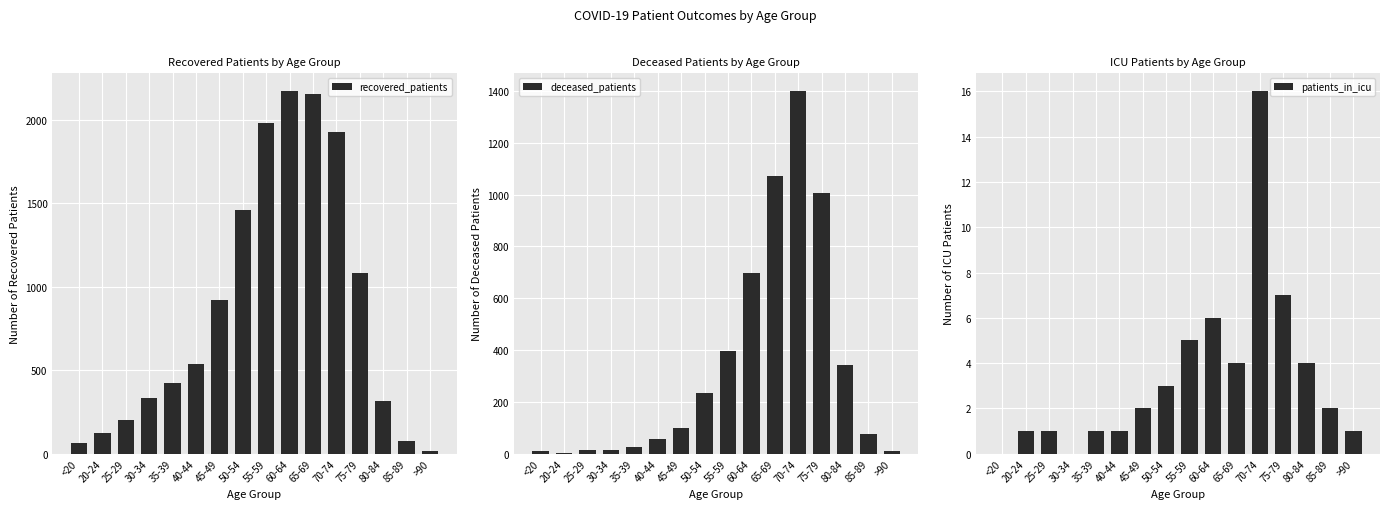

What is the difference between the deceased_patients values at 20-24 and 50-54?

230